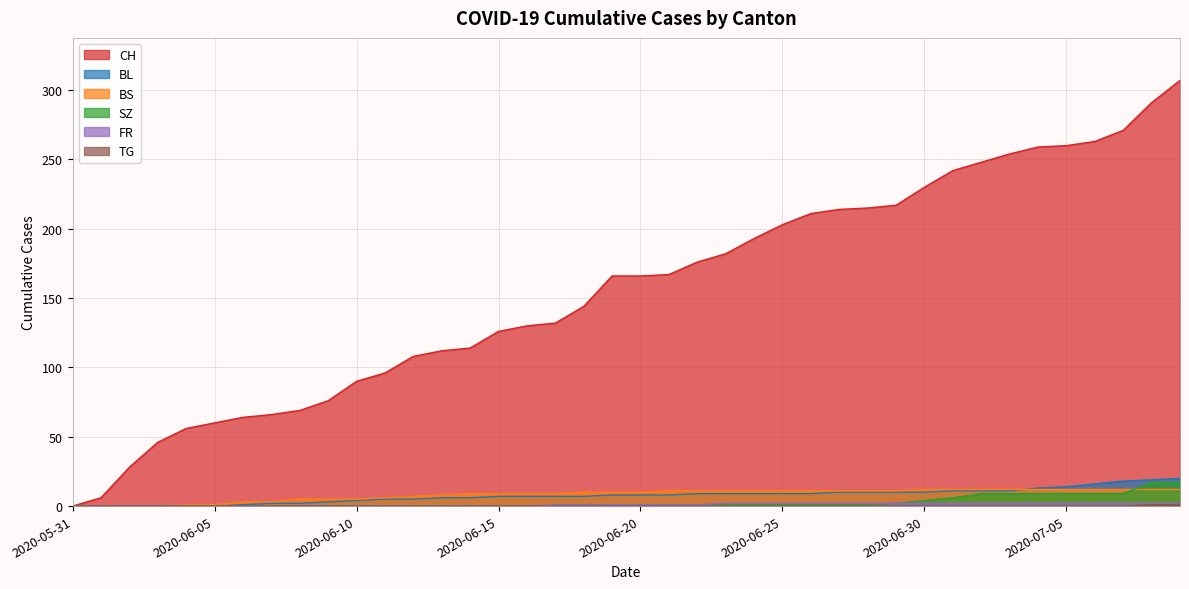

Which category has the lowest value across all series?

2020-05-31